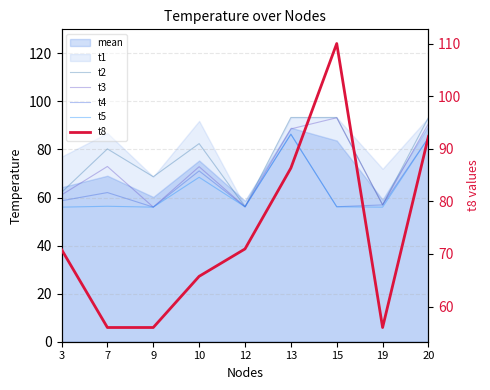

What is the difference between the maximum and minimum values in the t8 series?

54.1